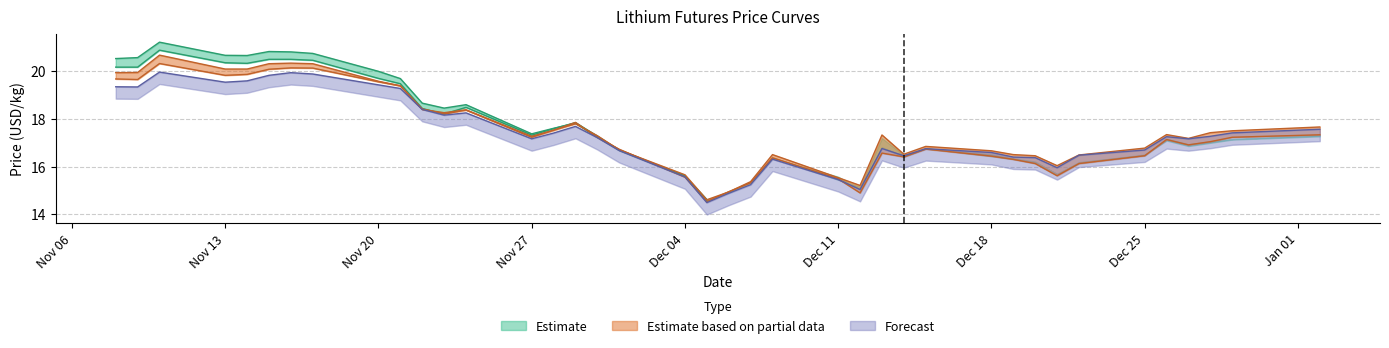

What is the spread (max minus min) of values at Dec 18?

0.2